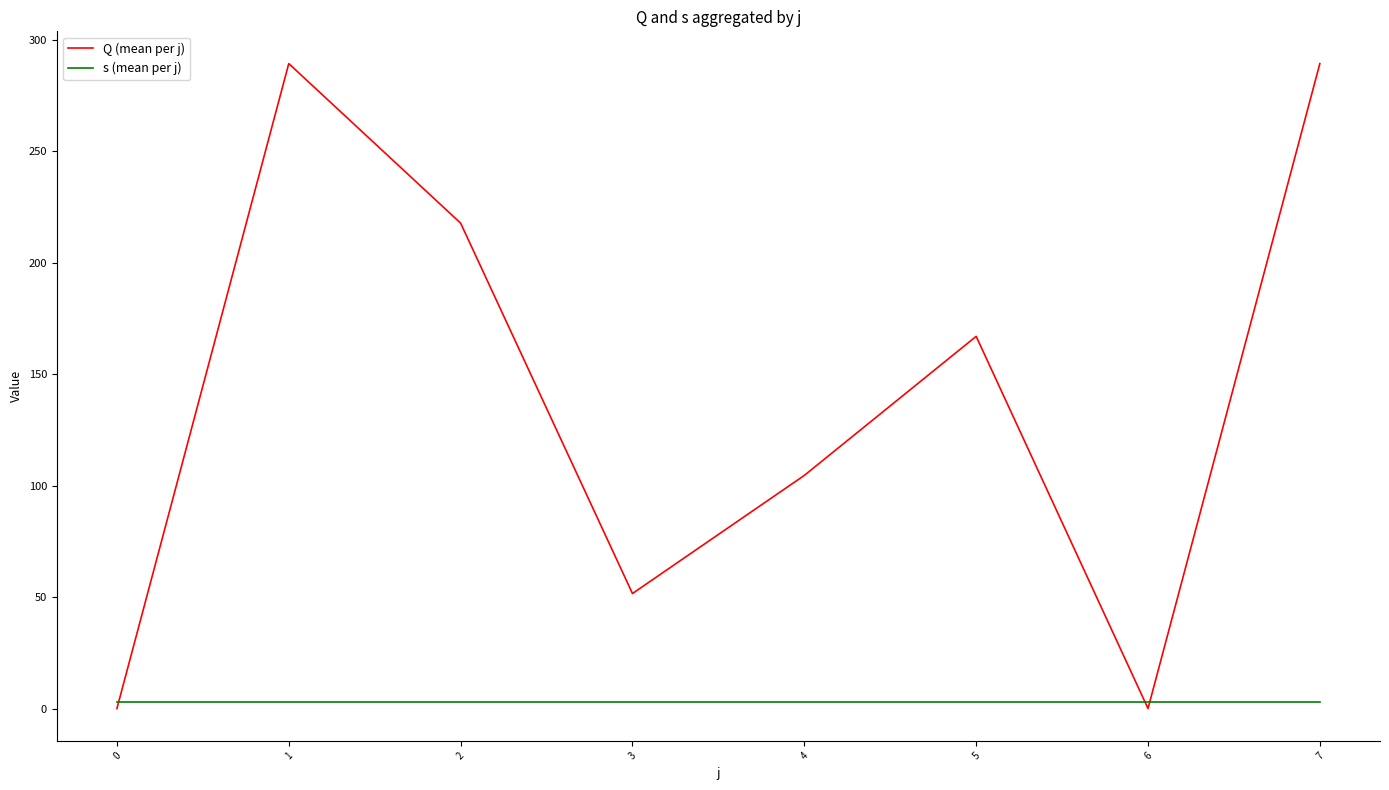

What is the approximate value of s (mean per j) at 4?

3.0